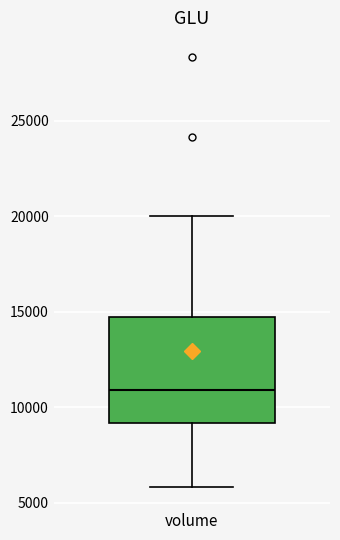

Where does the upper whisker of the box for volume end on the y-axis? The values are not printed on the chart, so give them approximately, as read against the axis.

20000